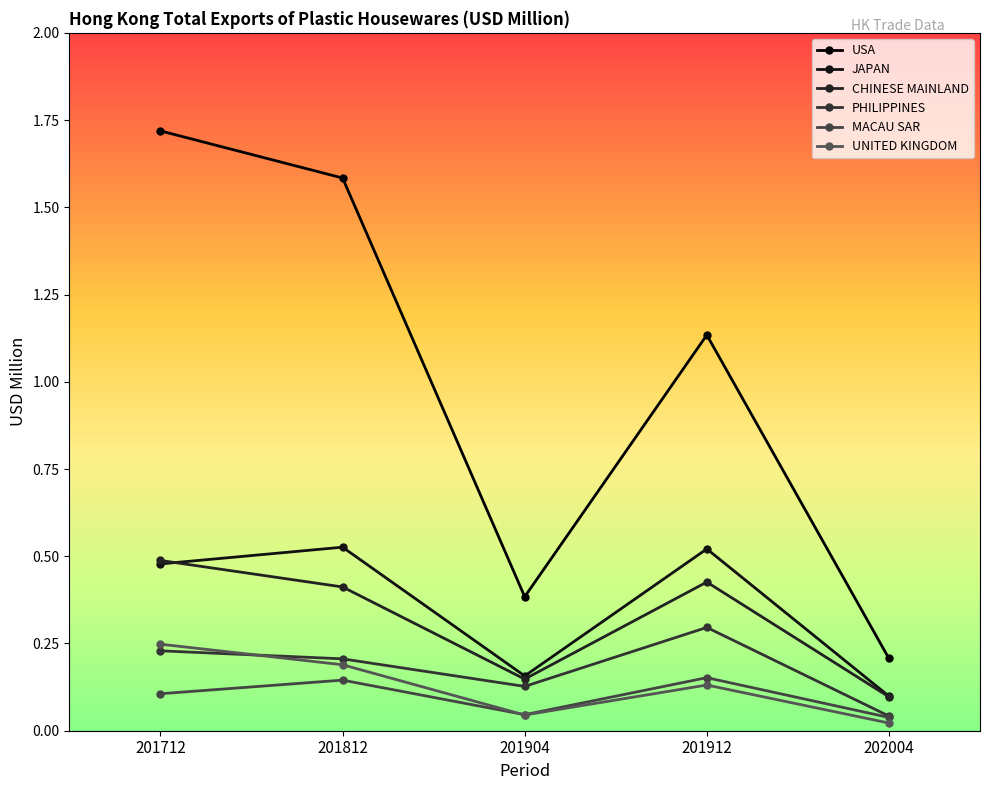

The value of CHINESE MAINLAND at 201904 is 0.2. True or false?

False